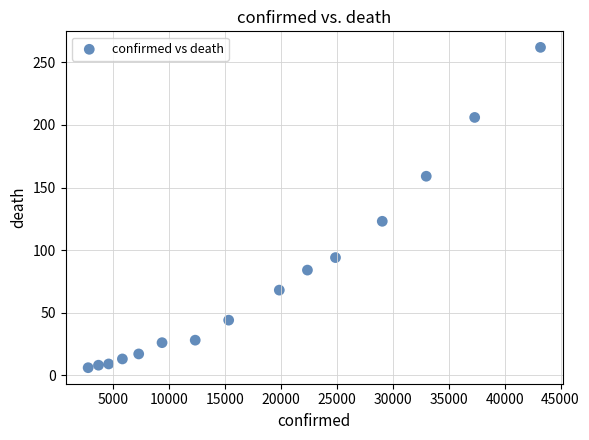

What Y value in the scatter plot is closest to 134?

123